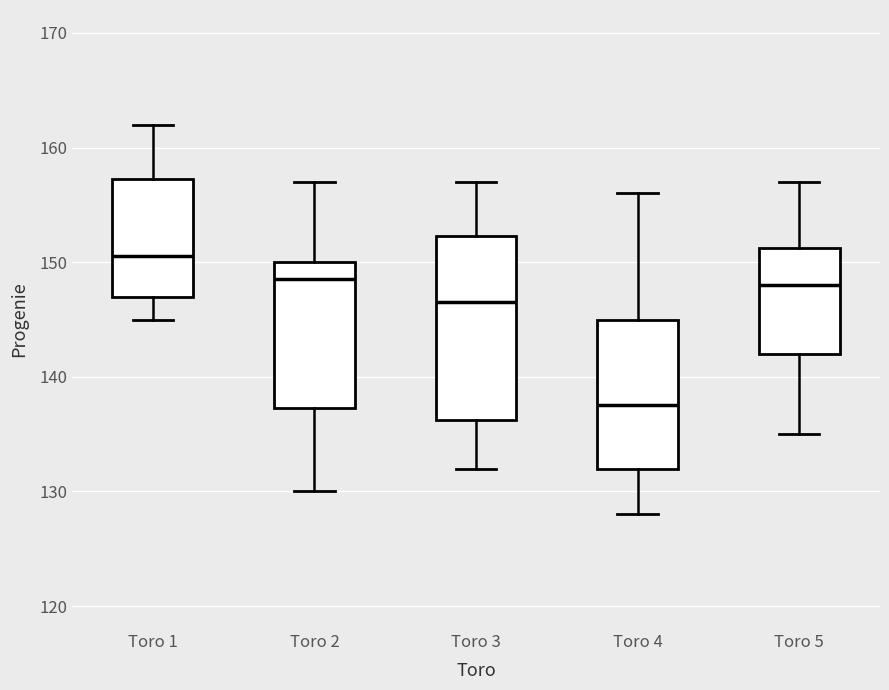

Which box's median line is the lowest?

Toro 4